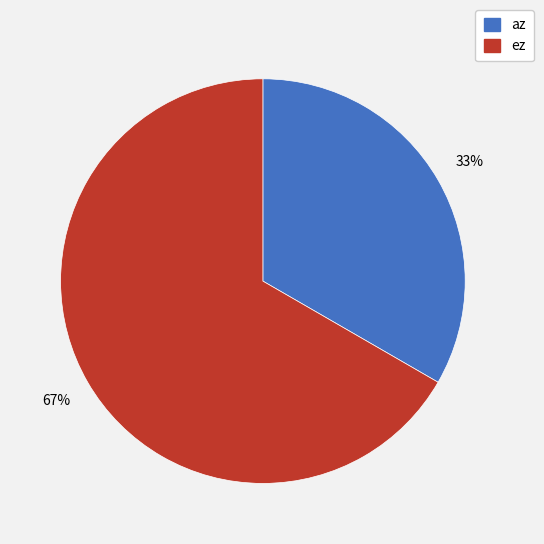

Which category accounts for the majority?

ez